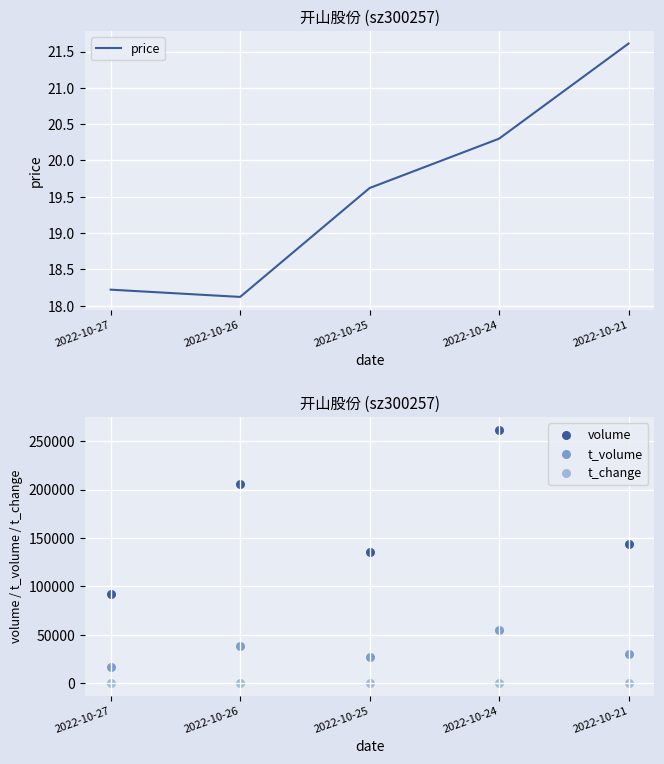

Which series contains the highest Y value?

volume